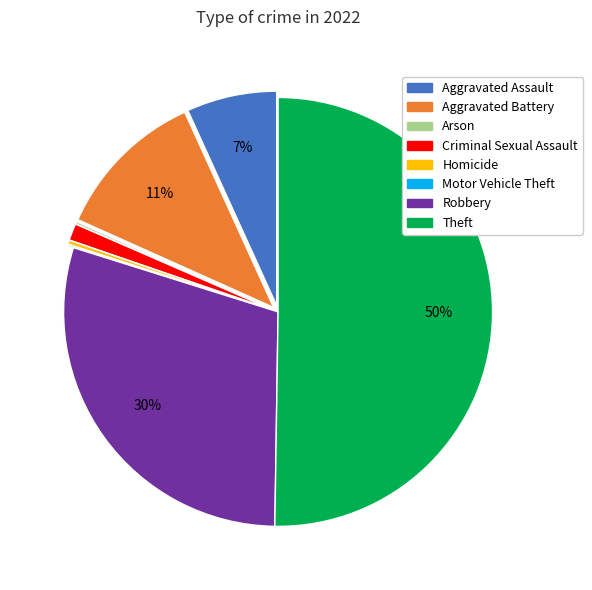

The Robbery slice represents 24% of the pie. True or false?

False